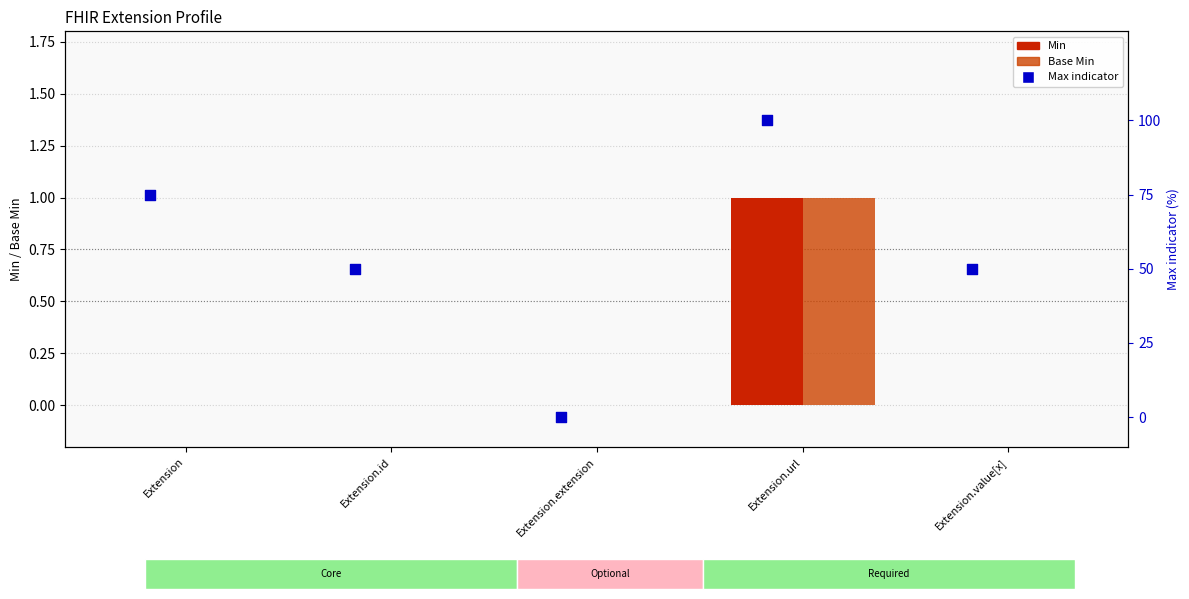

Is the value of Base Min at Extension.url greater than the value of Min at Extension?

Yes